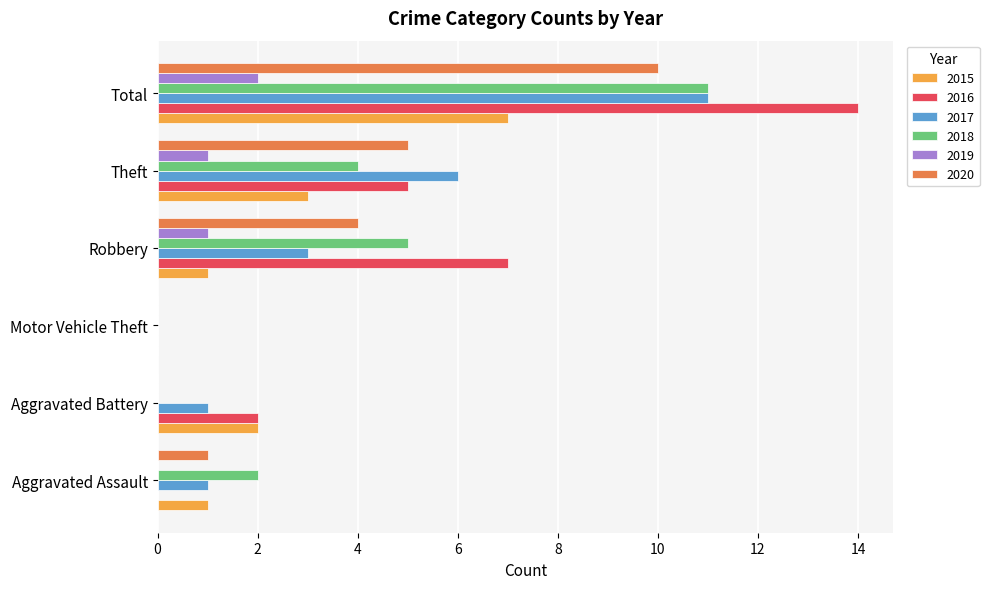

Is it true that 2019 equals 1 at Theft?

True